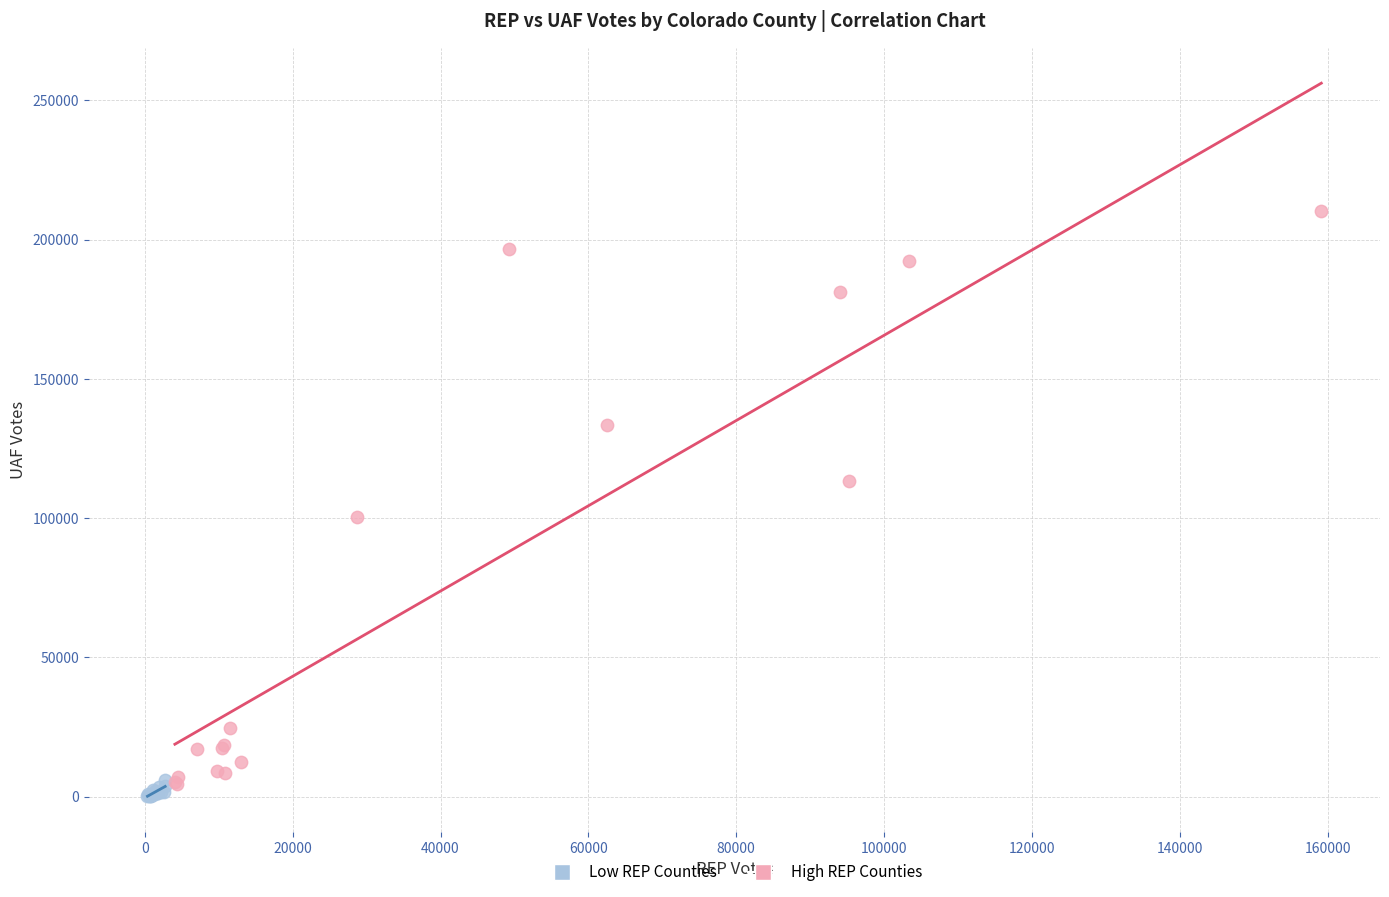

Which series reaches the maximum Y coordinate?

High REP Counties